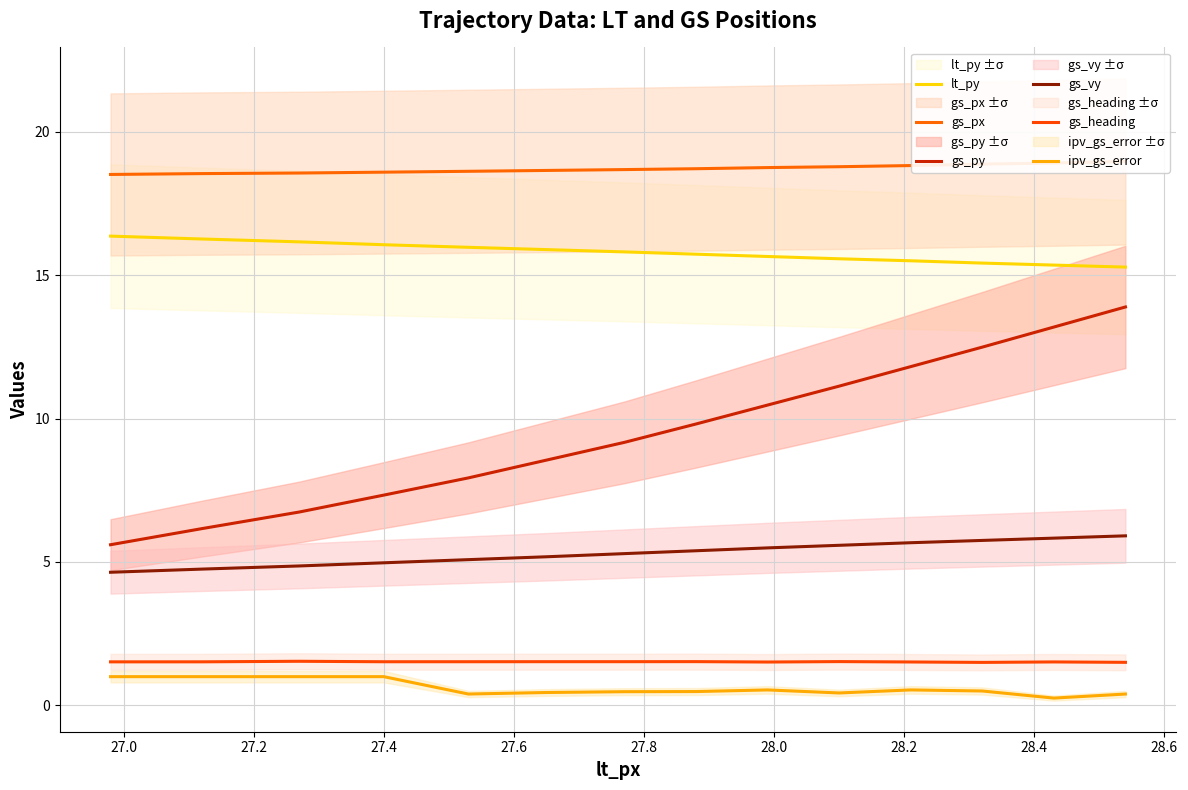

True or false: gs_vy and ipv_gs_error intersect in this chart.

False